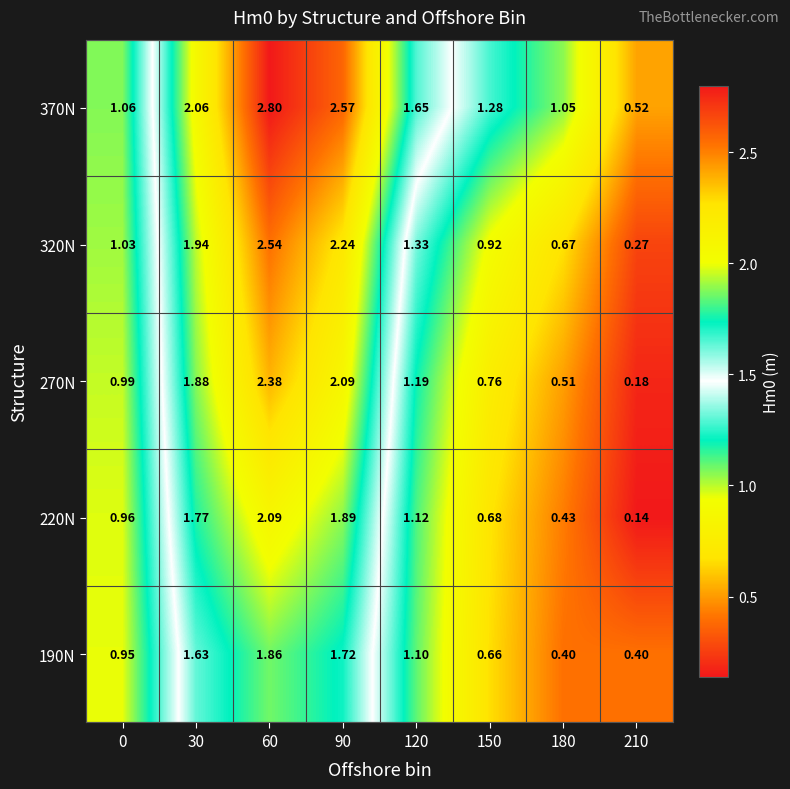

Is the value of 370N at 120 greater than the value of 320N at 0?

Yes